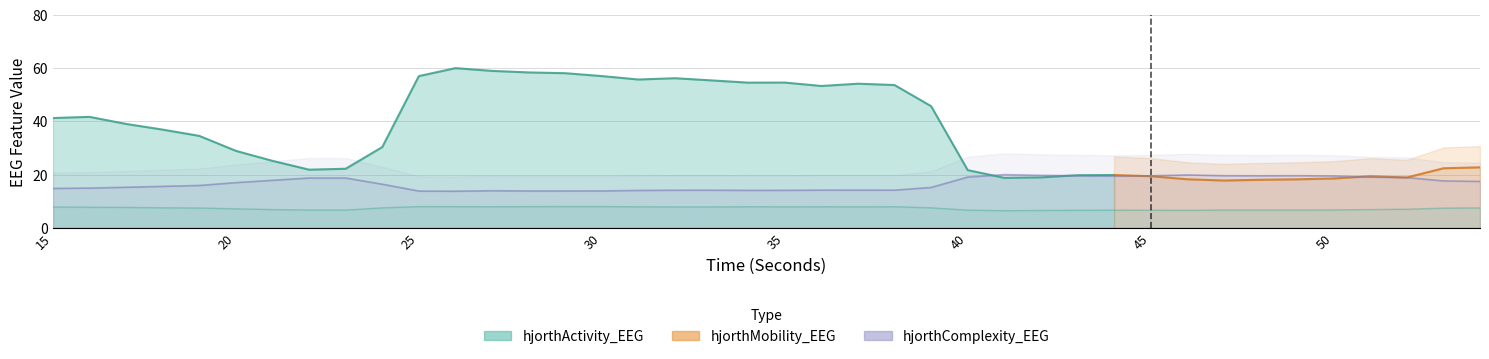

At which category does hjorthMobility_EEG reach its first local peak?

23